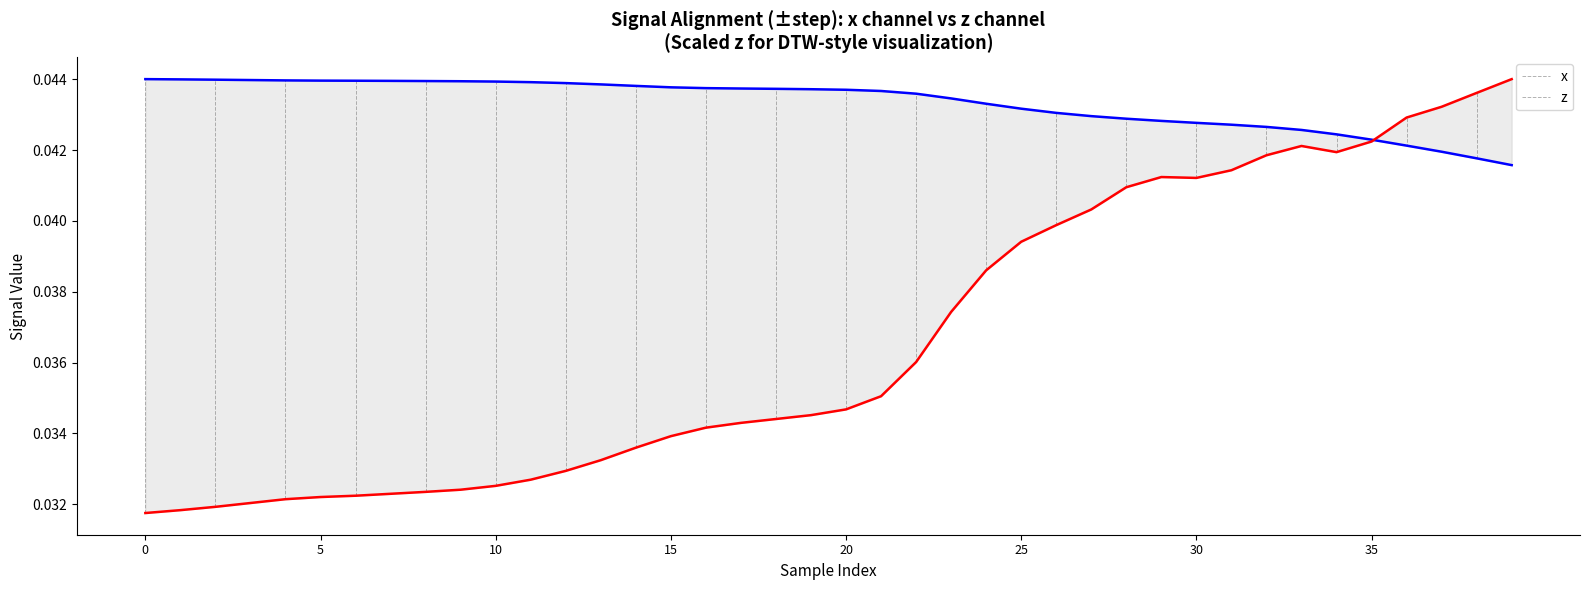

Which series has the widest spread of values?

z